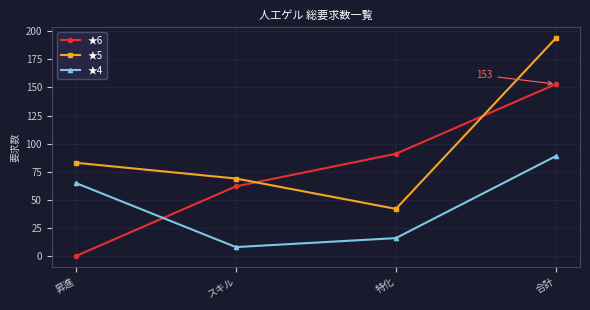

Where is ★6 nearest to the value 76?

スキル